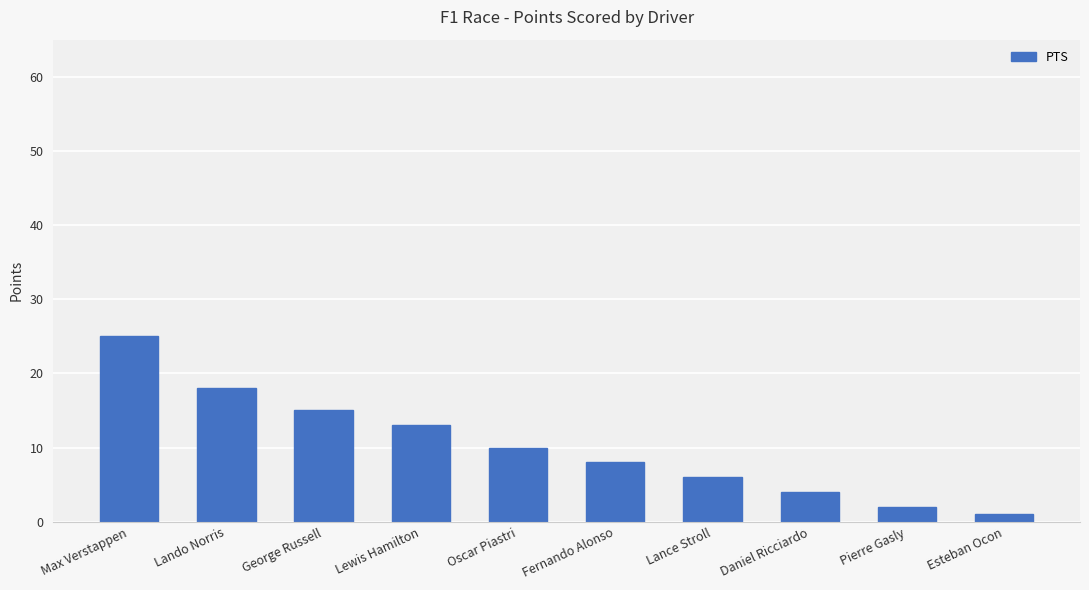

Reading left to right, what are all the values shown in this chart?

Max Verstappen=25	Lando Norris=18	George Russell=15	Lewis Hamilton=13	Oscar Piastri=10	Fernando Alonso=8	Lance Stroll=6	Daniel Ricciardo=4	Pierre Gasly=2	Esteban Ocon=1